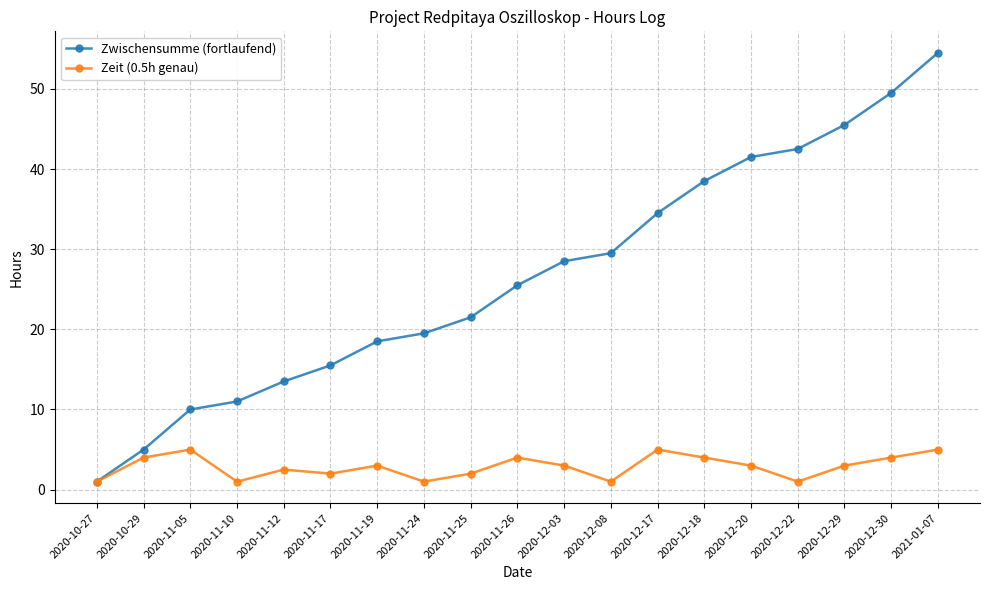

What is the label of the 11th point from the left?

2020-12-03